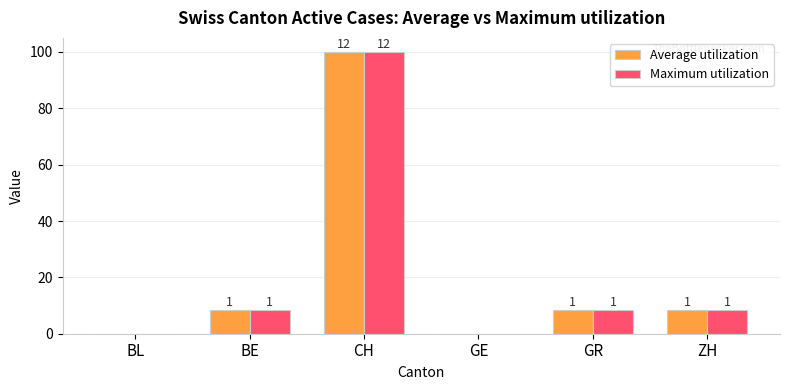

What is the difference between the second highest and second lowest values in the Maximum utilization series?

8.3